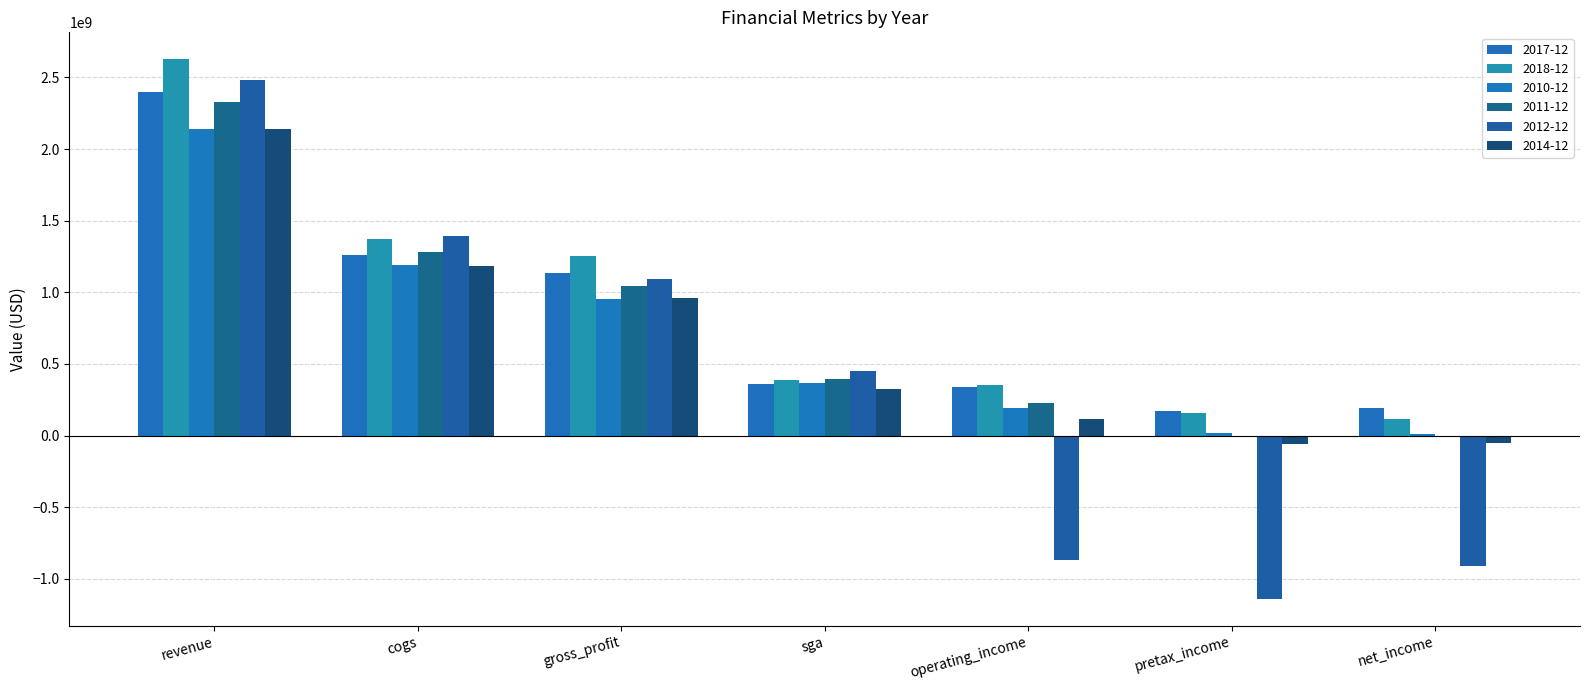

Reading left to right, what are all the values shown in this chart?

2017-12: 2400819000	1263921000	1136898000	362037000	342523000	171113000	189390000
2018-12: 2626730000	1371379000	1255351000	389995000	354291000	155032000	115048000
2010-12: 2140899000	1189439000	951460000	369217000	189839000	20486000	10310000
2011-12: 2330844000	1284712000	1046132000	392528000	229931000	-10400000	-3854000
2012-12: 2482828000	1392825000	1090003000	449286000	-869037000	-1139235000	-908865000
2014-12: 2142255000	1184442000	957813000	327599000	112952000	-56033000	-53041000